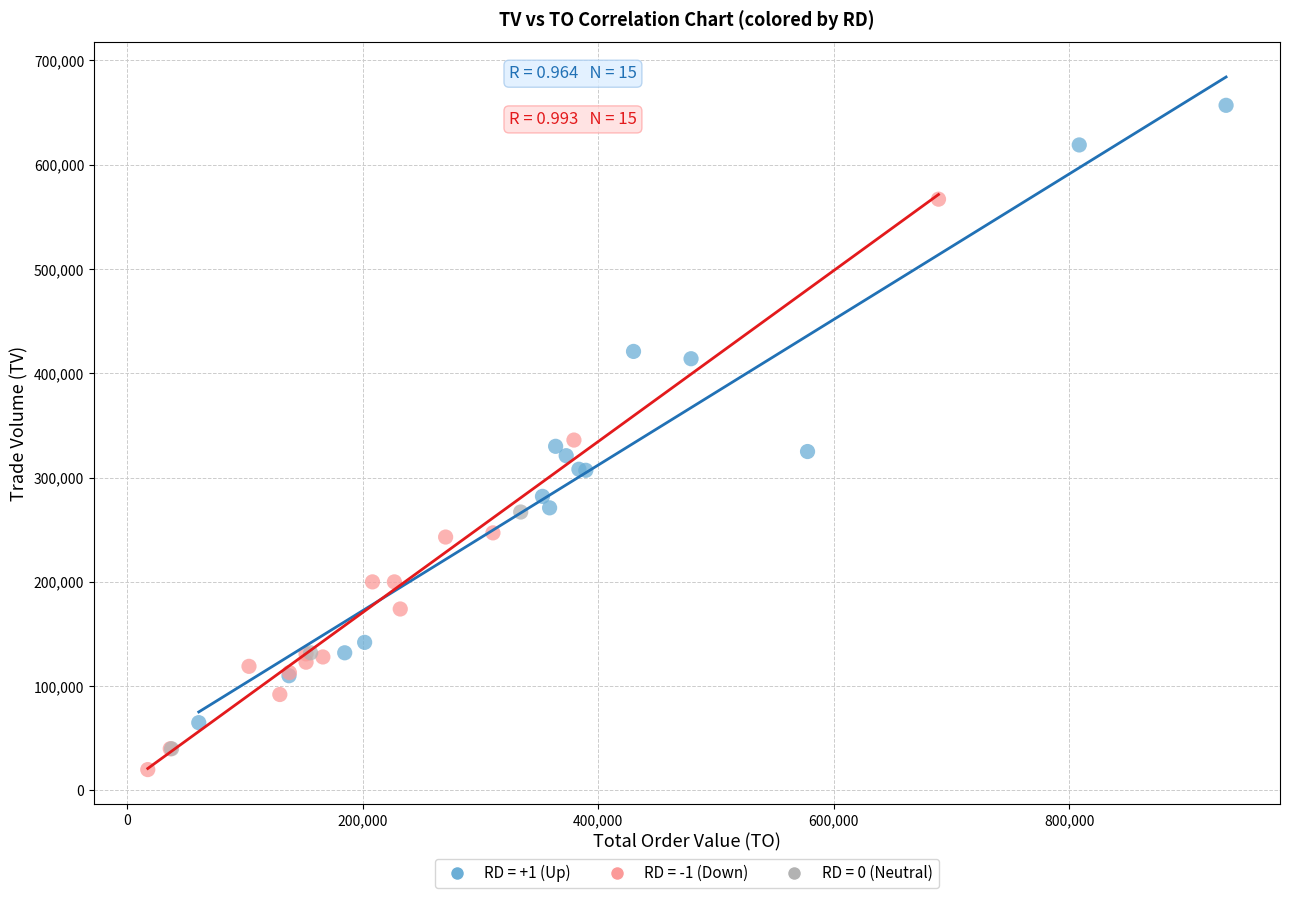

Which series contains the highest Y value?

RD = +1 (Up)